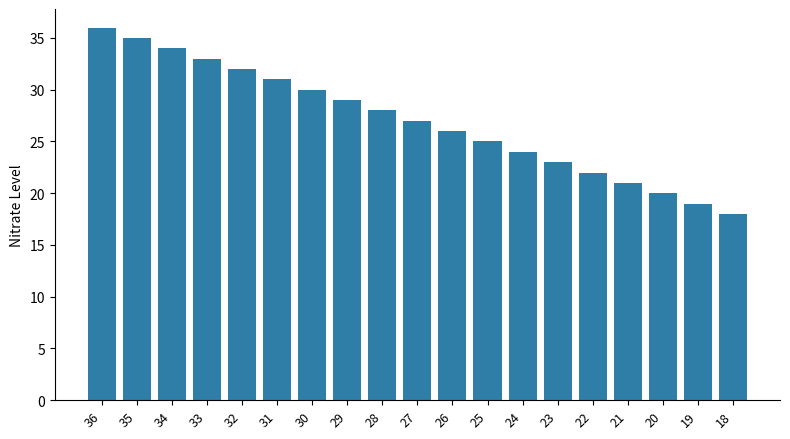

What is the ratio of the value at 21 to the value at 29?

0.7